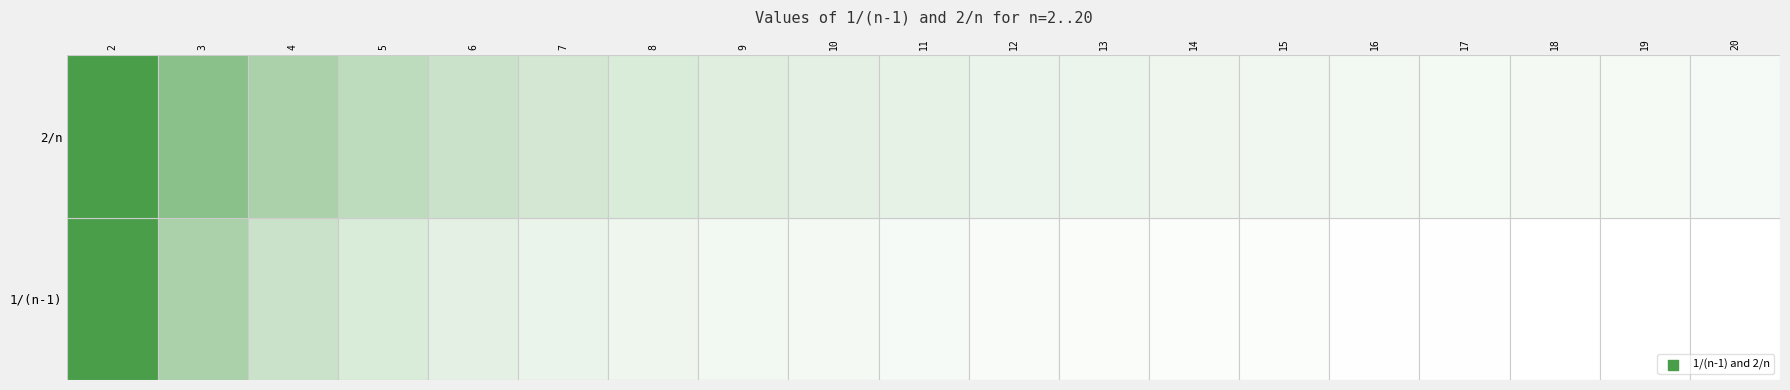

The value of 10 at 2/n is 0.2. True or false?

True